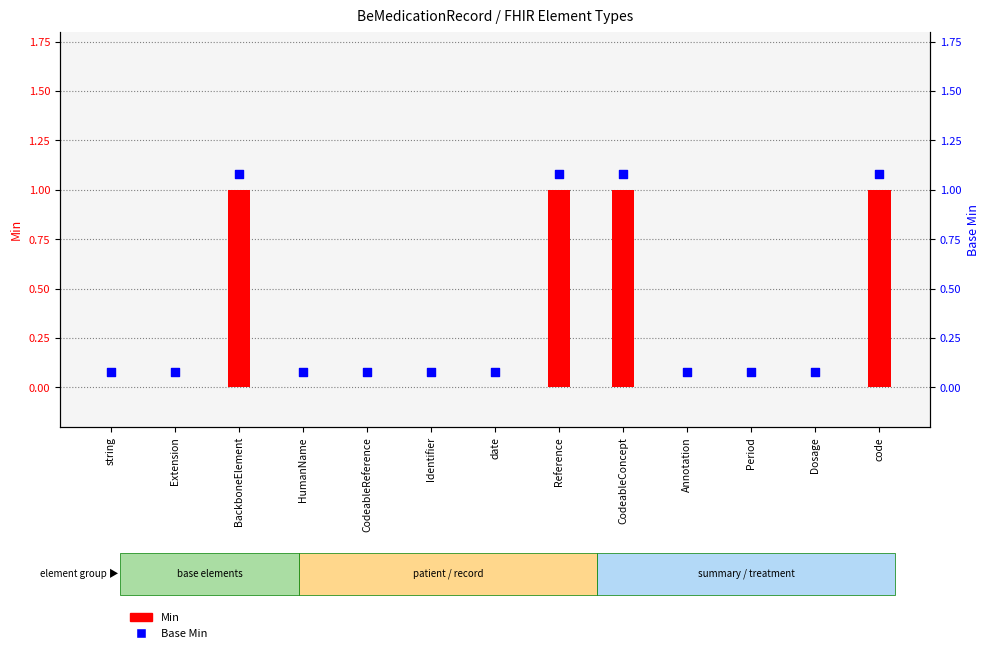

At which category is the sum across all series the highest?

BackboneElement